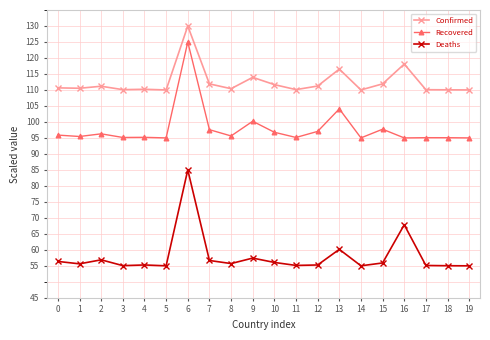

What is the smallest value displayed?

55.0